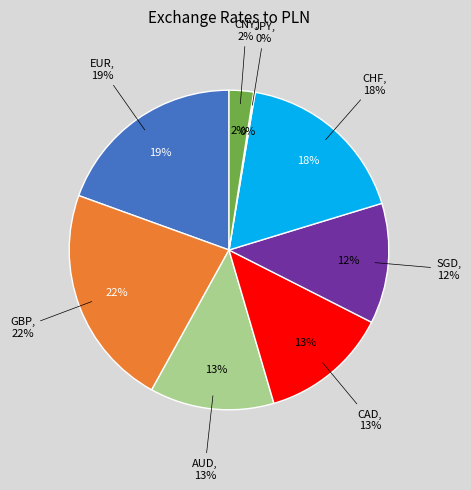

How many segments does this pie chart have?

8